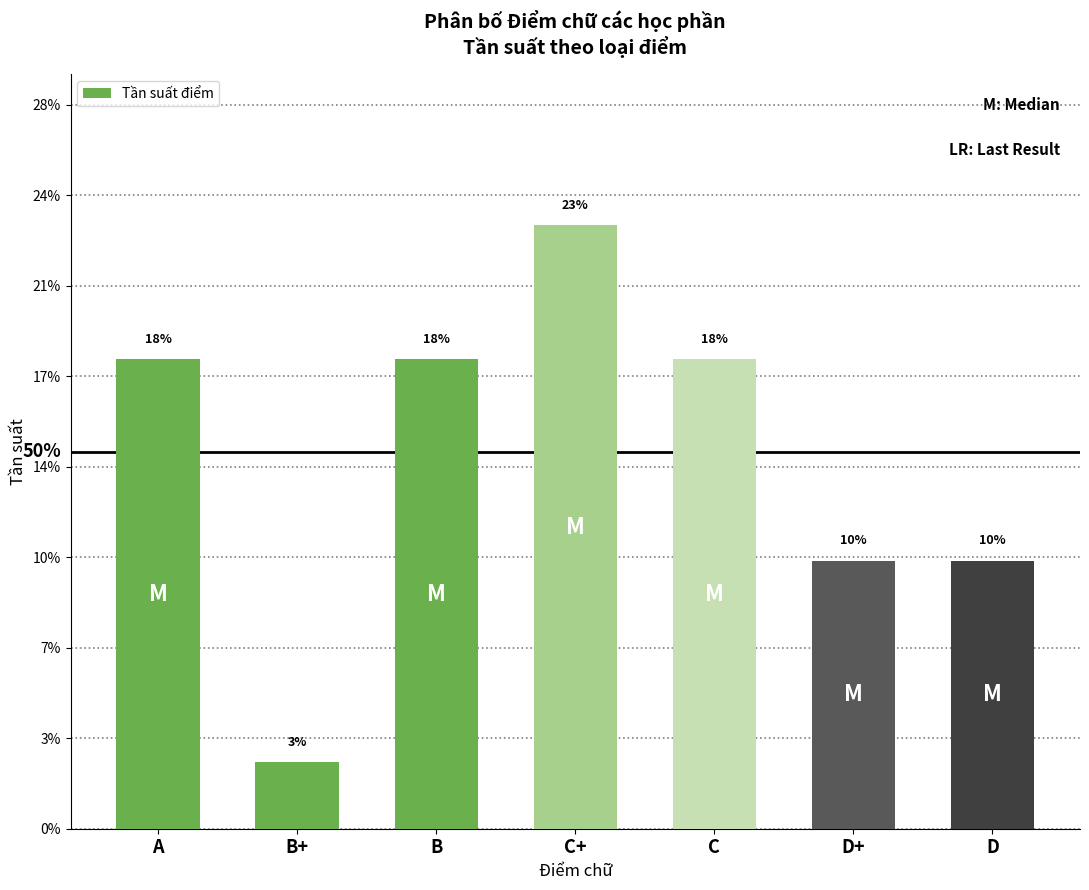

What is the difference between the values at C and D+?

0.1